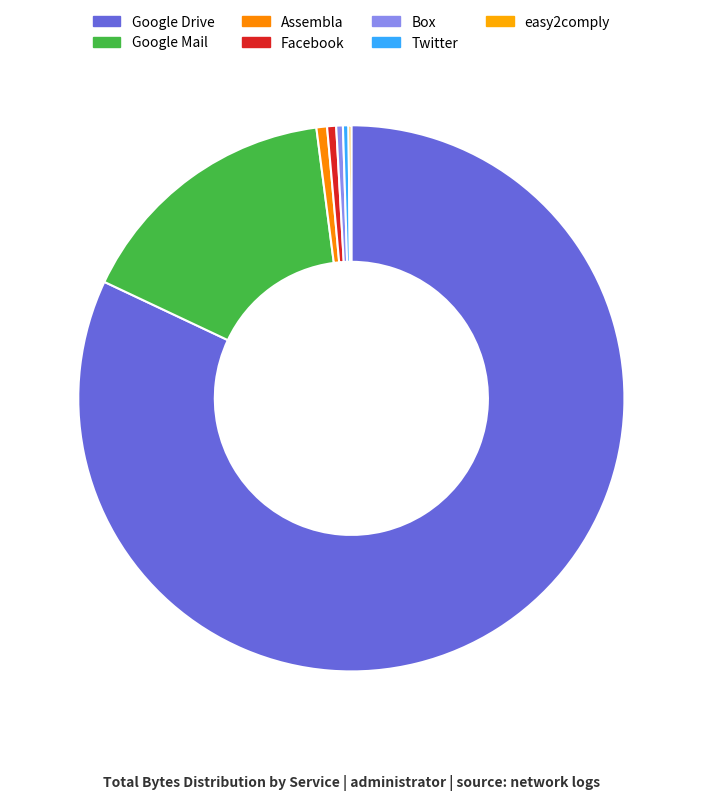

What is the smallest slice in the pie chart?

easy2comply